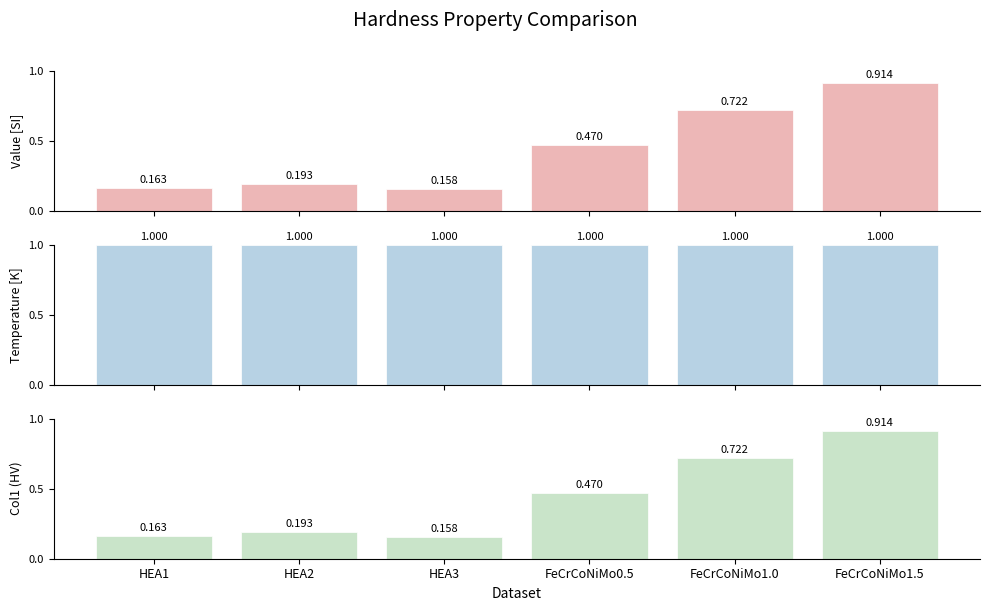

Reading left to right, list all the values displayed in this chart.

Value [SI]: HEA1=0.2	HEA2=0.2	HEA3=0.2	FeCrCoNiMo0.5=0.5	FeCrCoNiMo1.0=0.7	FeCrCoNiMo1.5=0.9
Temperature [K]: HEA1=1.0	HEA2=1.0	HEA3=1.0	FeCrCoNiMo0.5=1.0	FeCrCoNiMo1.0=1.0	FeCrCoNiMo1.5=1.0
Col1: HEA1=0.2	HEA2=0.2	HEA3=0.2	FeCrCoNiMo0.5=0.5	FeCrCoNiMo1.0=0.7	FeCrCoNiMo1.5=0.9